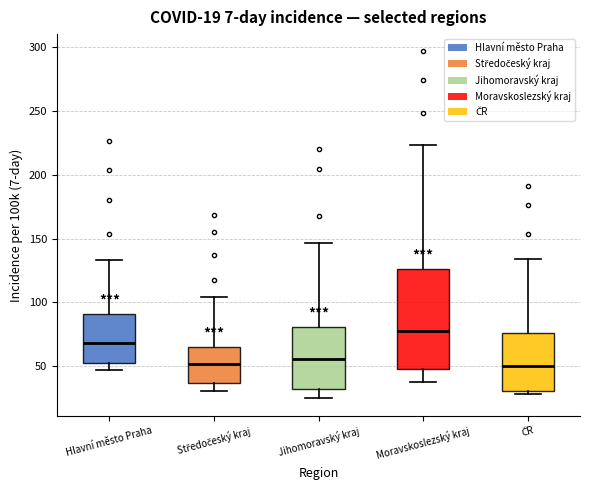

Which box has the highest median line?

Moravskoslezský kraj